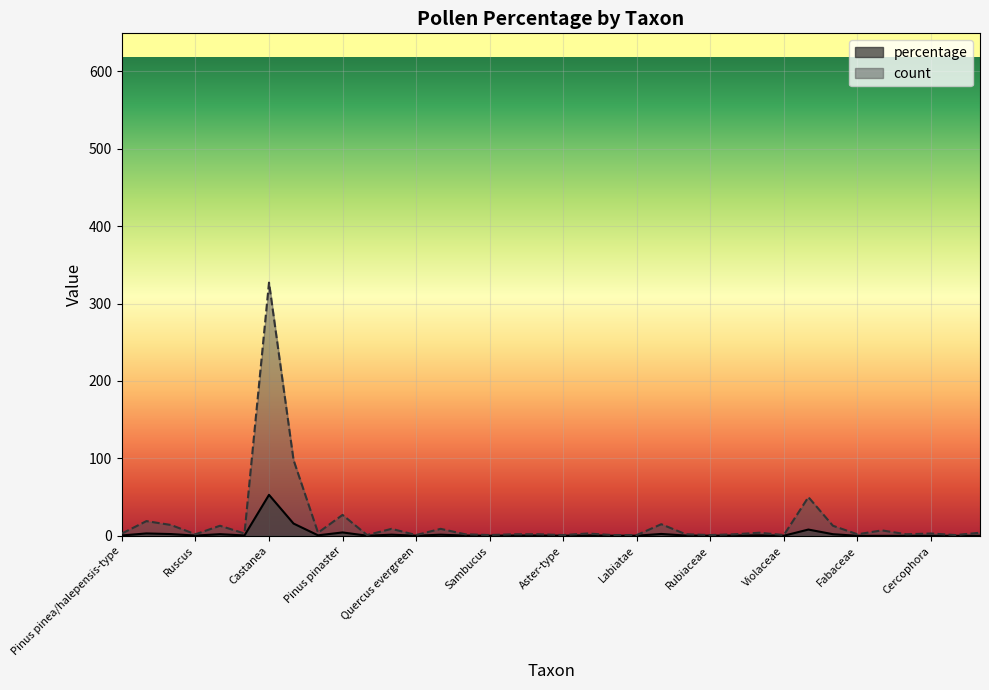

Is the value of count at Ranunculaceae greater than the value of percentage at Prunus/Rubus-type?

No